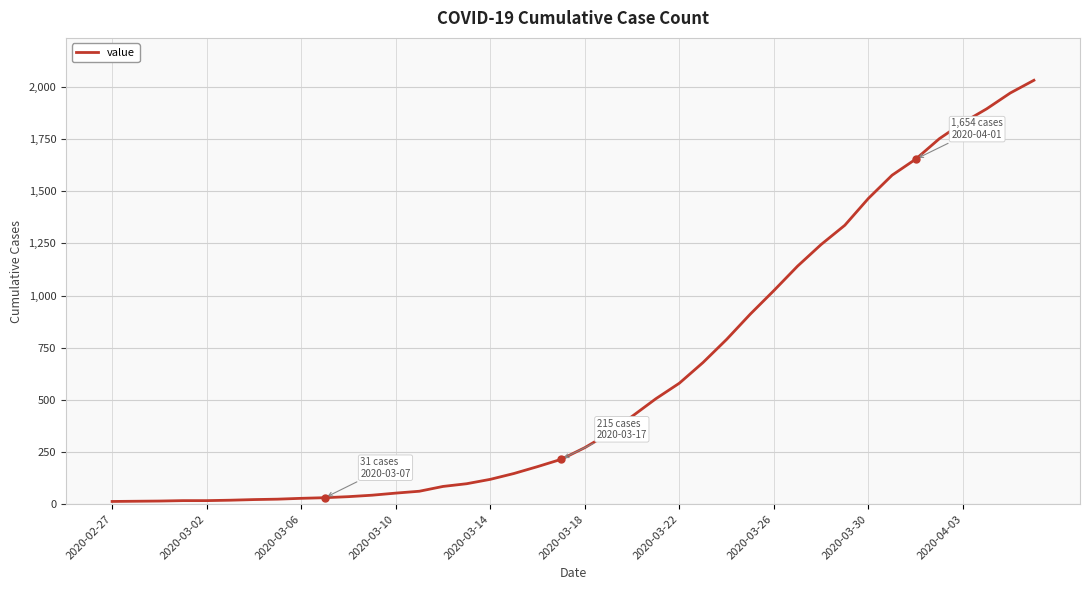

How many distinct data groups are displayed?

1